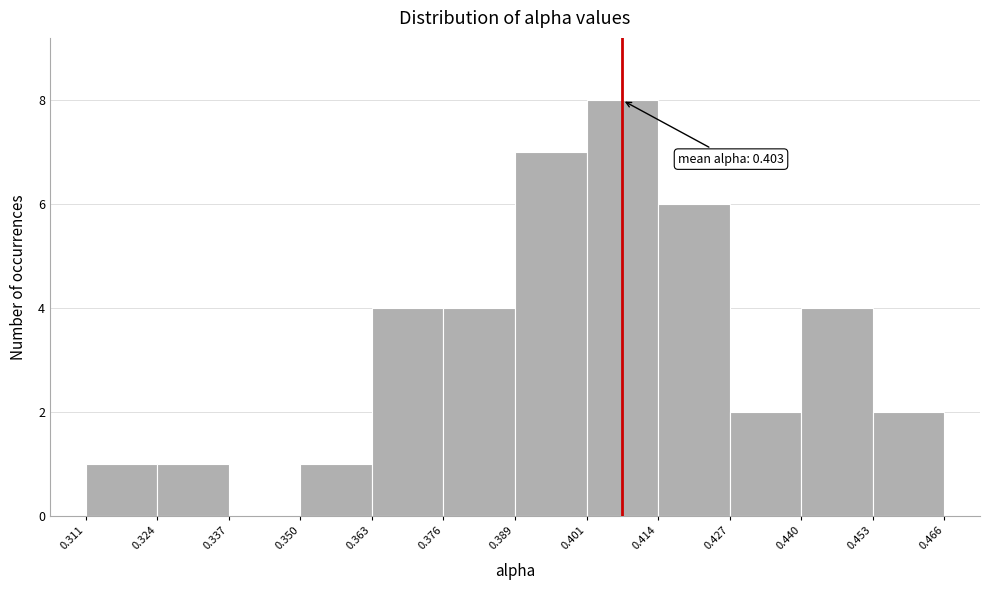

Which range on the x-axis has the tallest bar?

0.401 to 0.414